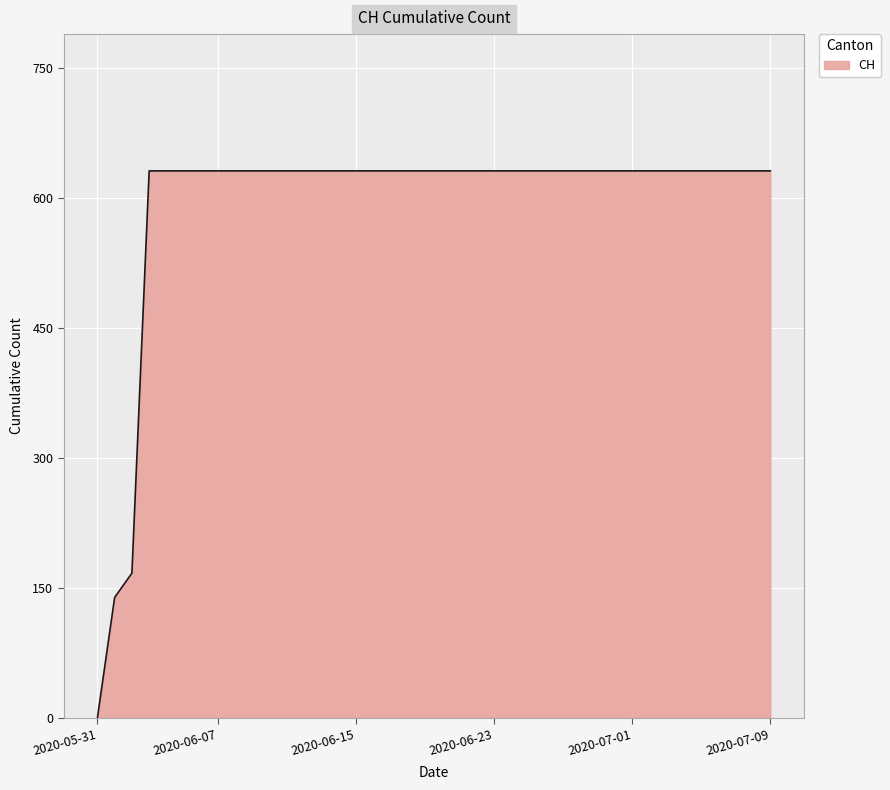

What is the average value?

591